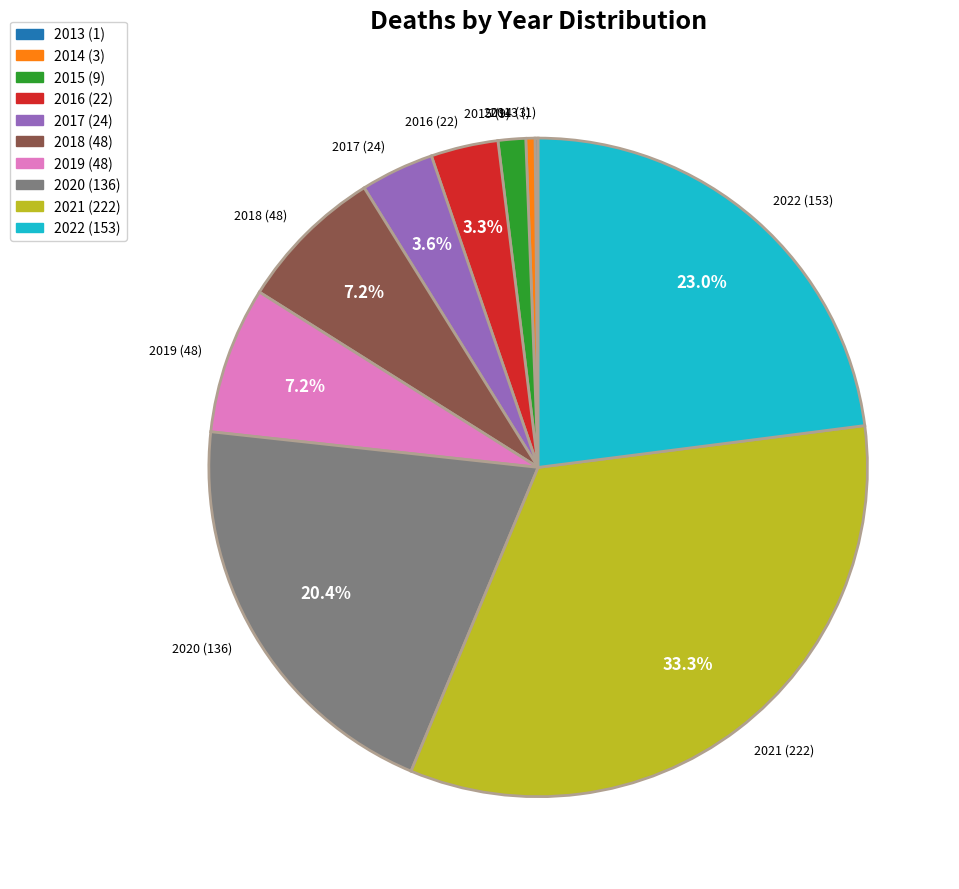

How much of the chart is everything except 2020?

79.6%